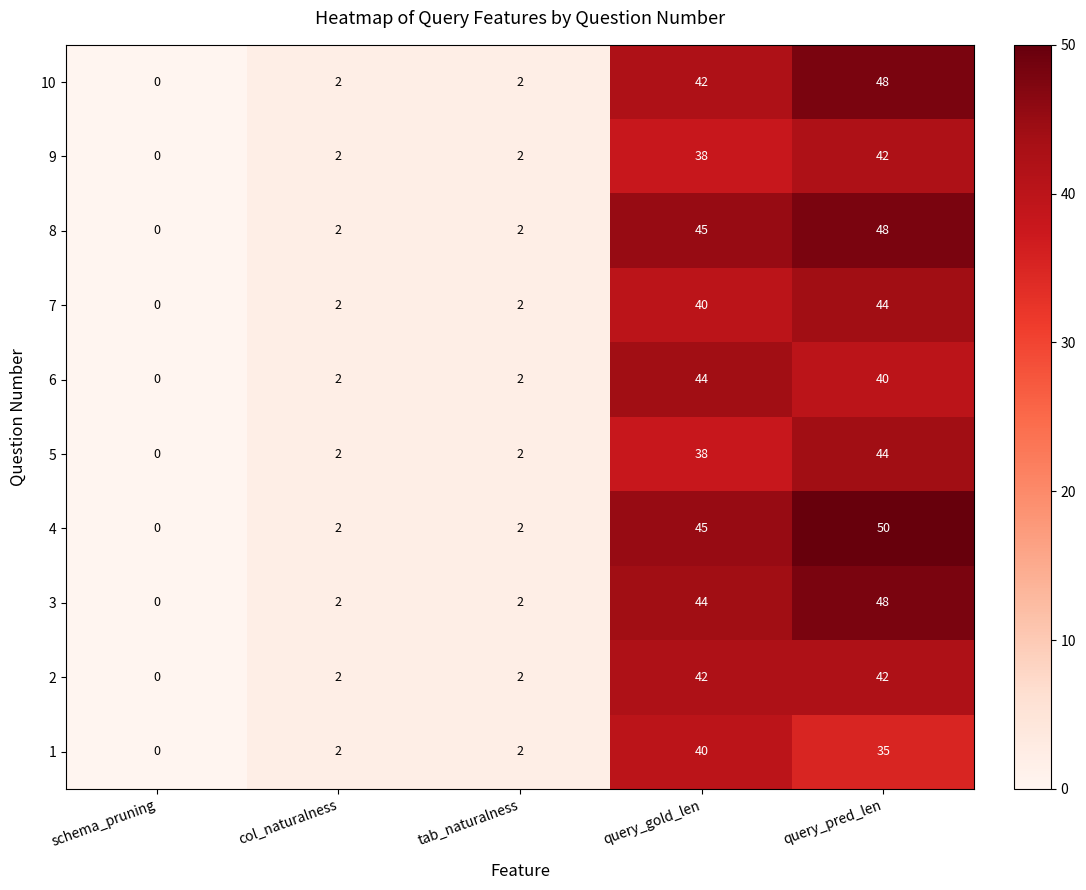

Is the value of 4 at query_pred_len greater than the value of 6 at col_naturalness?

Yes